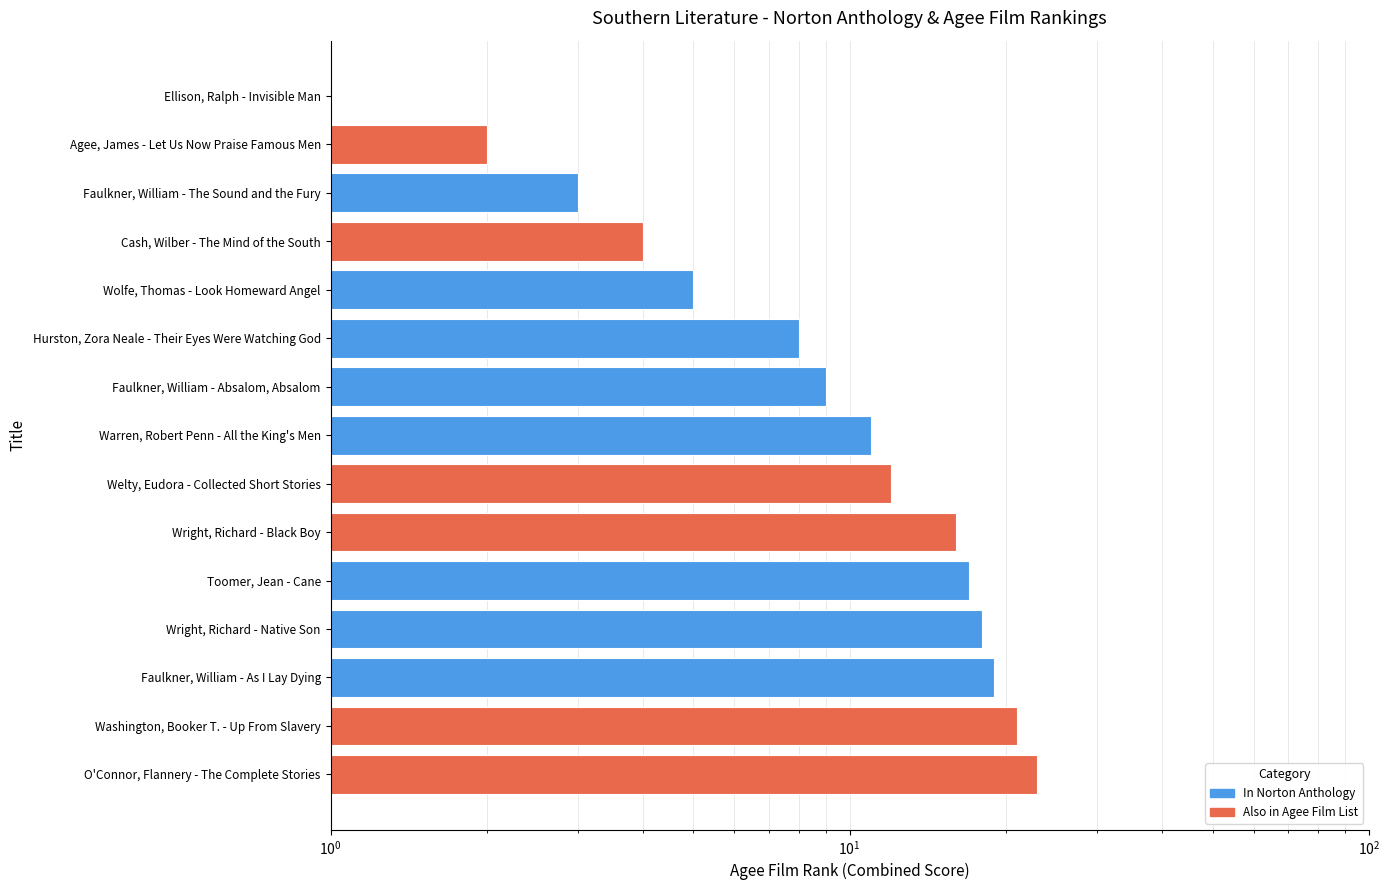

What is the change in value from Wolfe, Thomas - Look Homeward Angel to Agee, James - Let Us Now Praise Famous Men?

-3